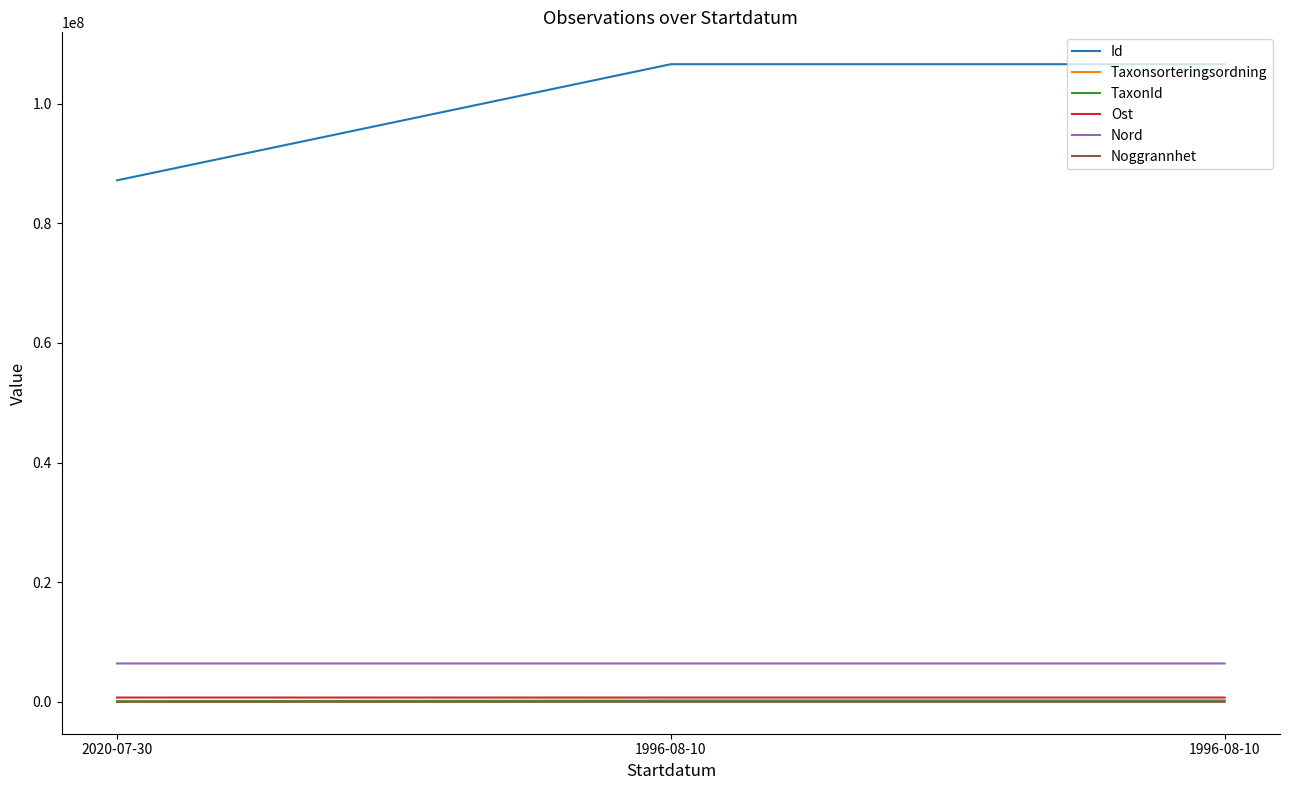

Does the chart have visible grid lines?

No